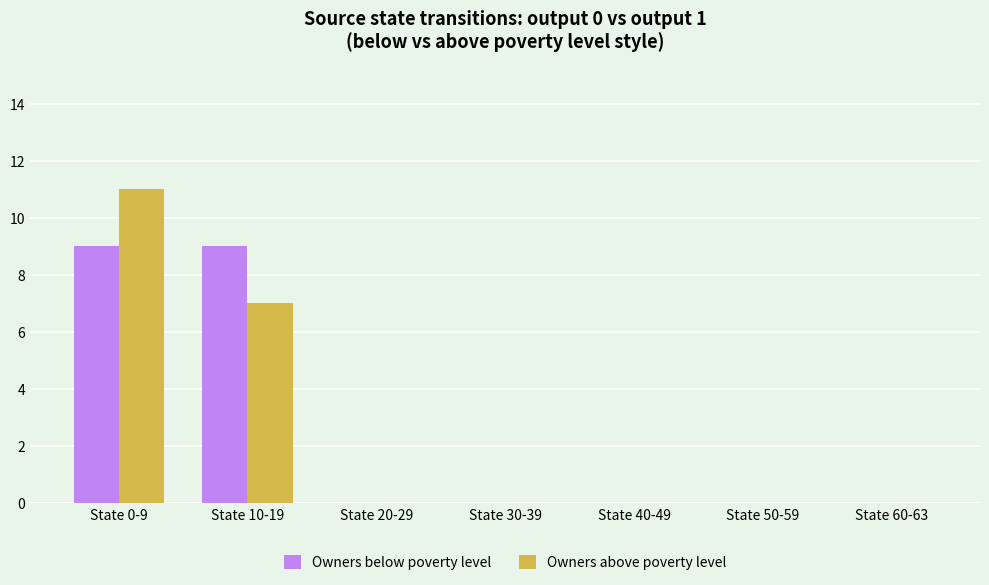

Reading left to right, transcribe all the data shown in this chart.

Owners below poverty level: State 0-9=9	State 10-19=9	State 20-29=0	State 30-39=0	State 40-49=0	State 50-59=0	State 60-63=0
Owners above poverty level: State 0-9=11	State 10-19=7	State 20-29=0	State 30-39=0	State 40-49=0	State 50-59=0	State 60-63=0